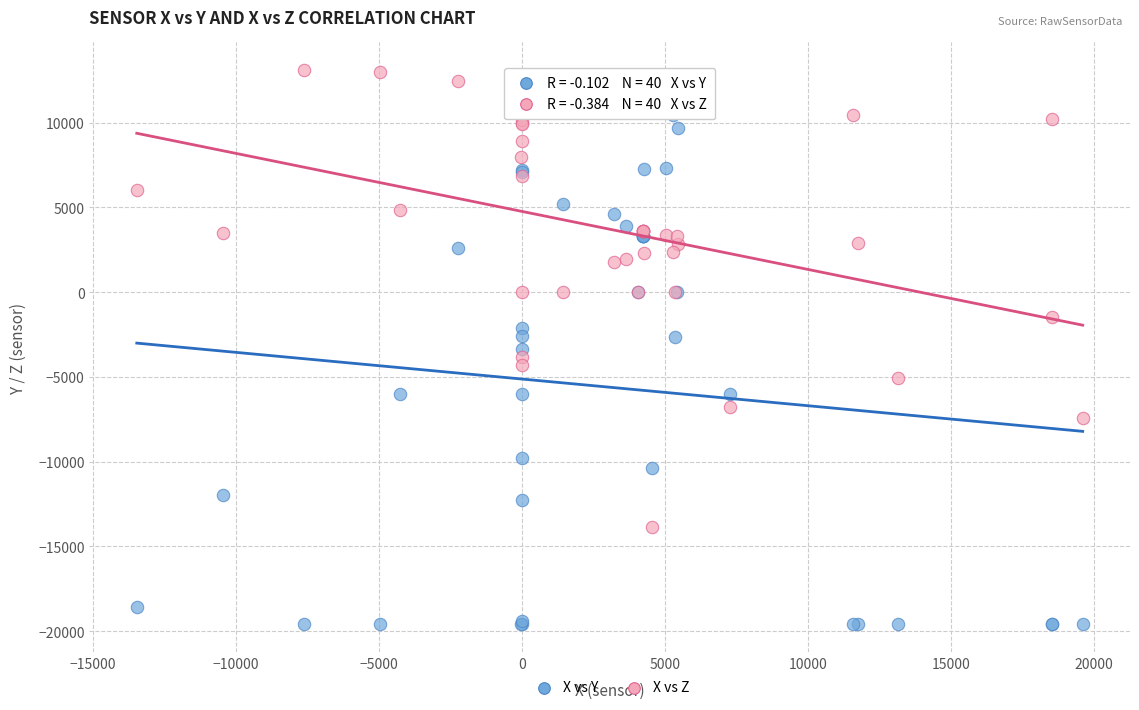

Which series reaches the minimum Y coordinate?

X vs Y